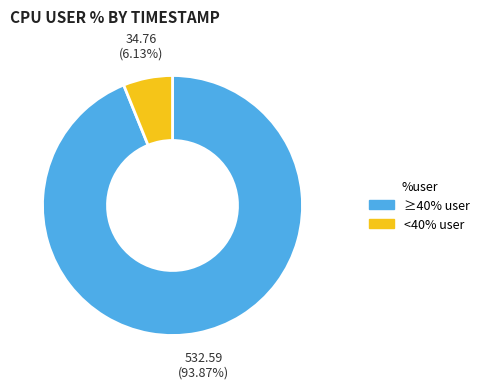

Does any single category account for the majority?

Yes